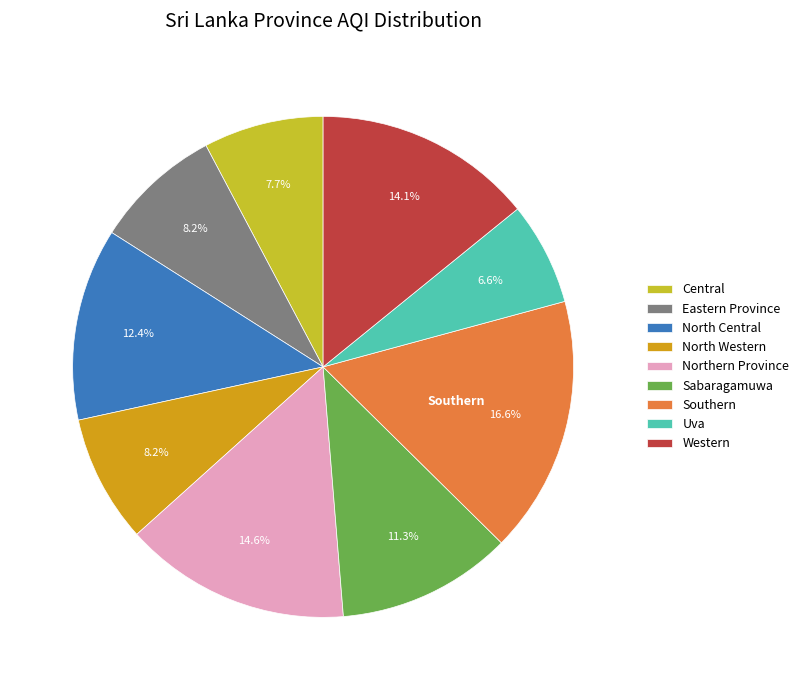

Which has a higher value, Sabaragamuwa or North Western?

Sabaragamuwa